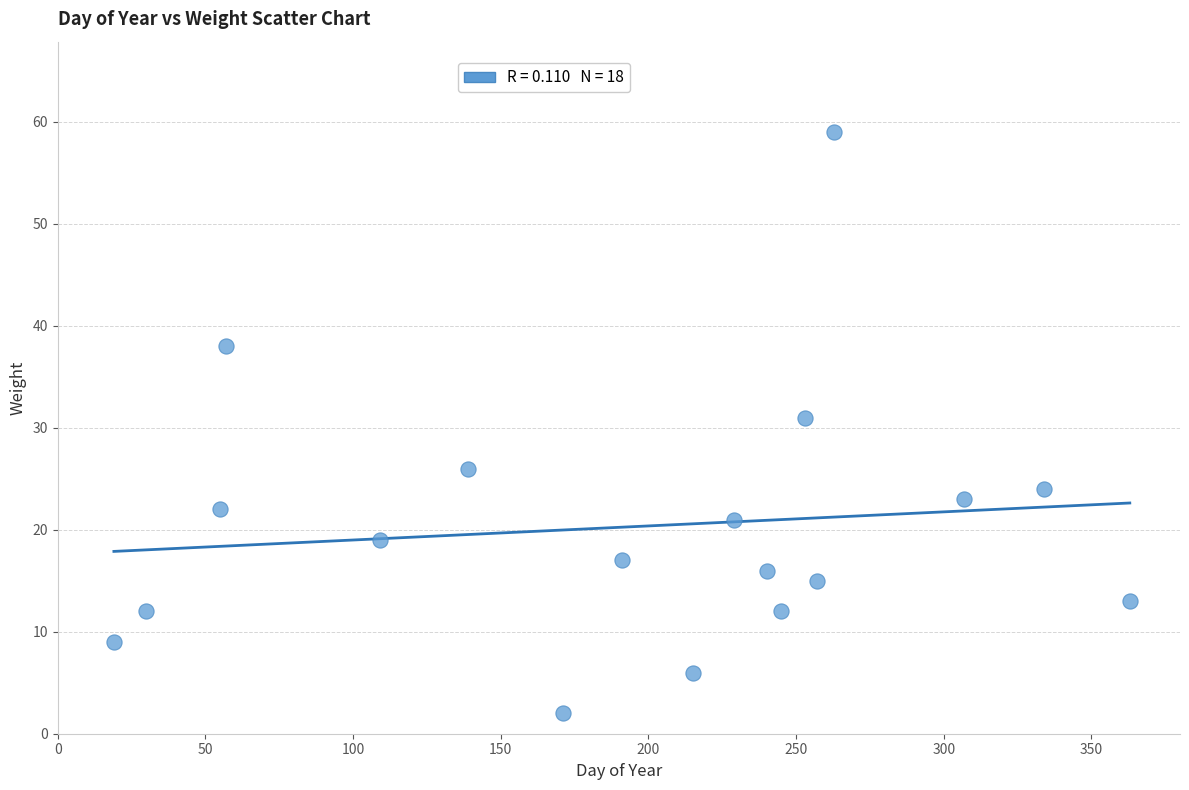

What Y value in the scatter plot is closest to 30?

31